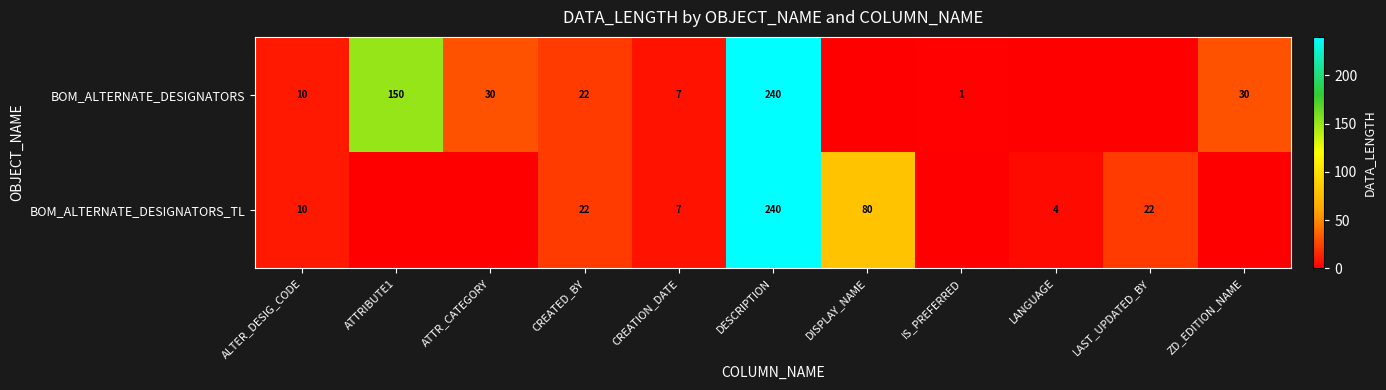

The BOM_ALTERNATE_DESIGNATORS series shows 43 at ATTR_CATEGORY. True or false?

False